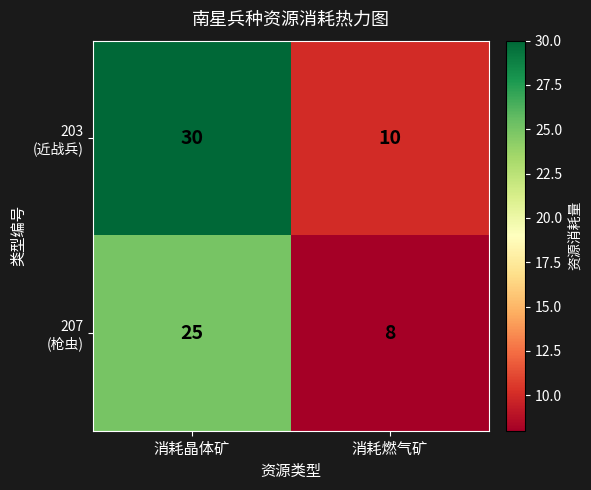

What is the difference between the highest and lowest values at 消耗晶体矿?

5